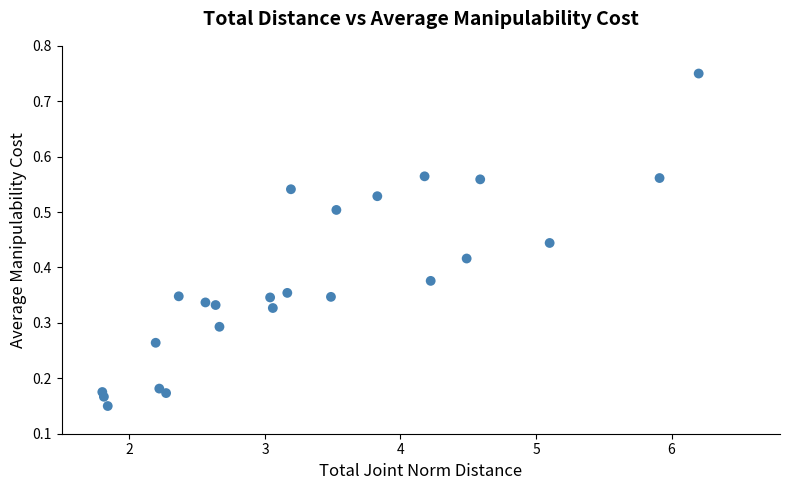

What is the range of X values (max minus min)?

4.4